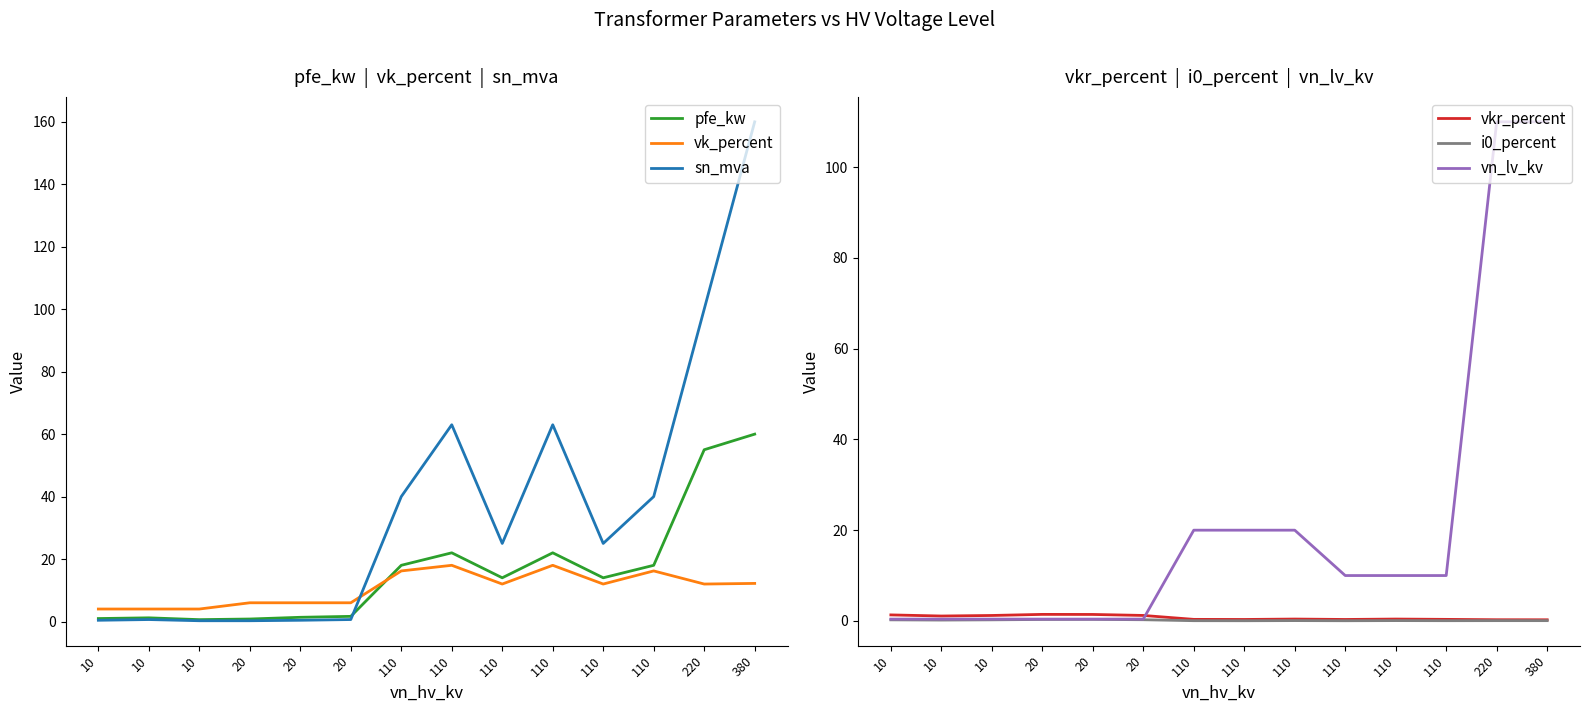

How many lines are shown in the chart?

6